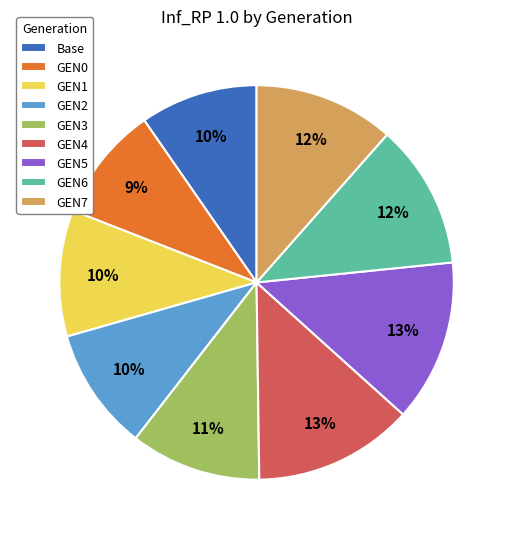

Is there any slice that represents more than half of the pie?

No